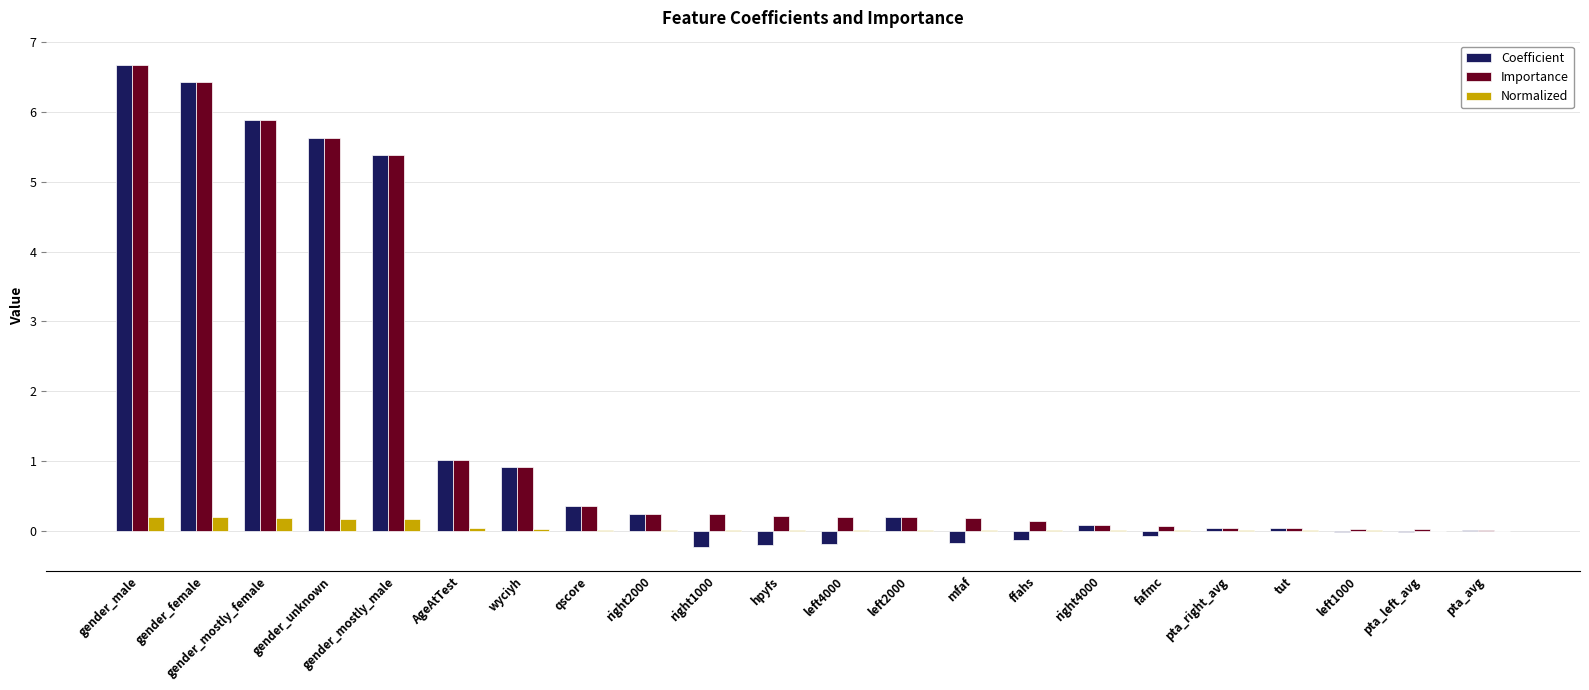

At which category does the chart reach its peak across all series?

gender_male